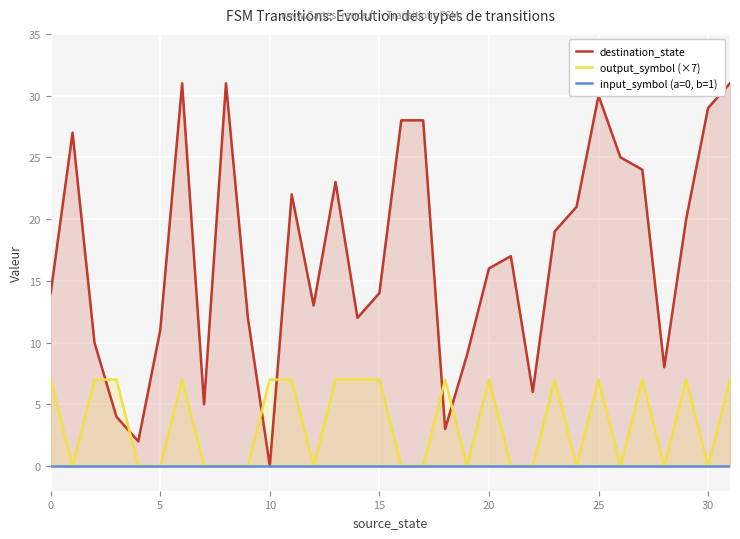

True or false: output_symbol (×7) and input_symbol (a=0, b=1) intersect in this chart.

False